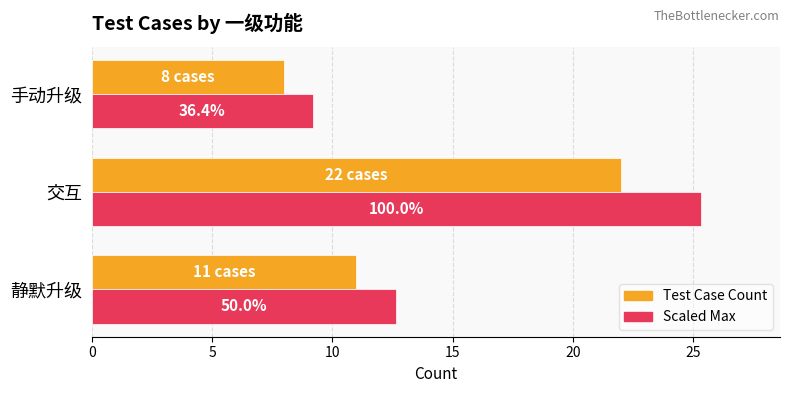

What are all the series names shown in the legend?

Test Case Count, Scaled Max